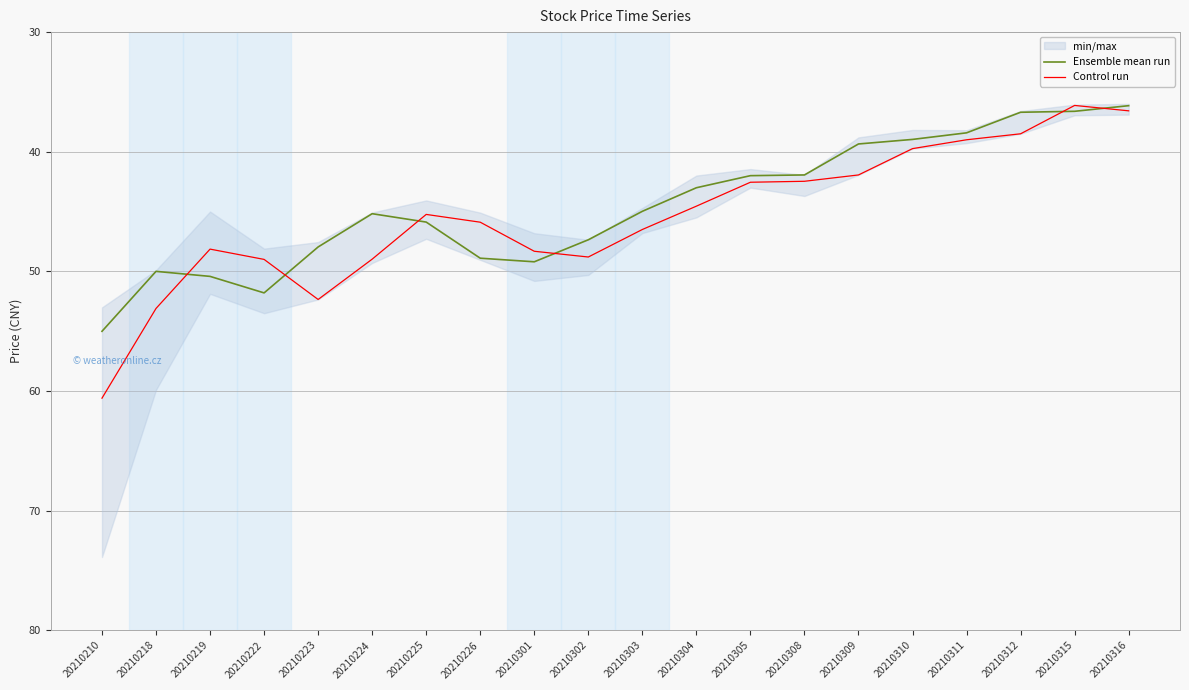

Which series has the widest spread of values?

Control run